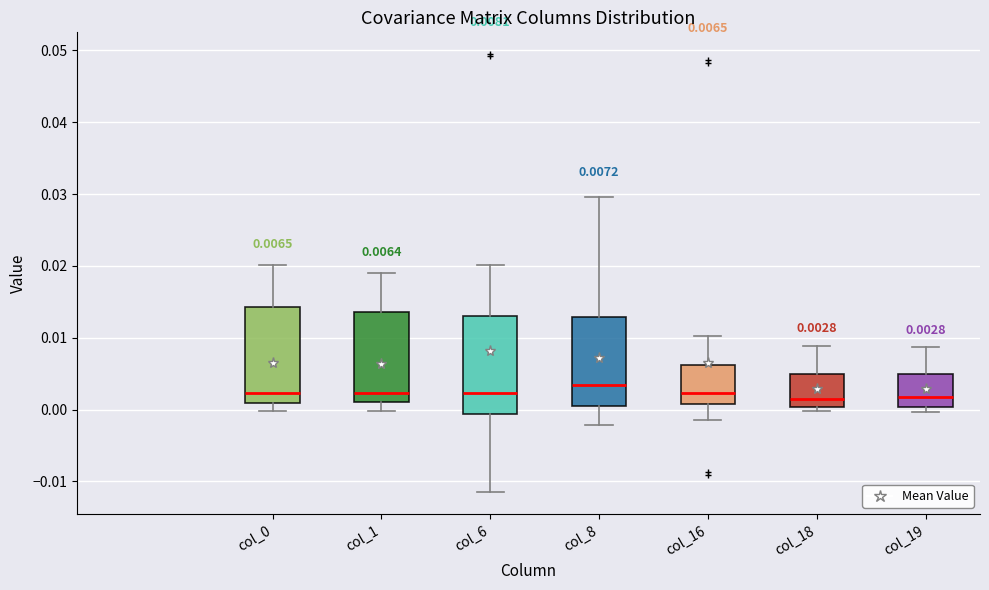

Which box has the highest median line?

col_8